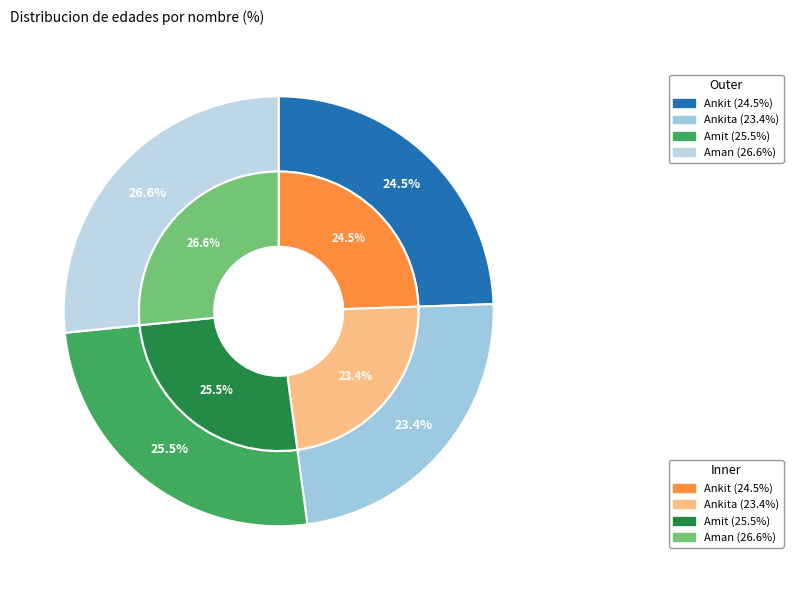

What is the change in value from Ankit to Ankita?

-1